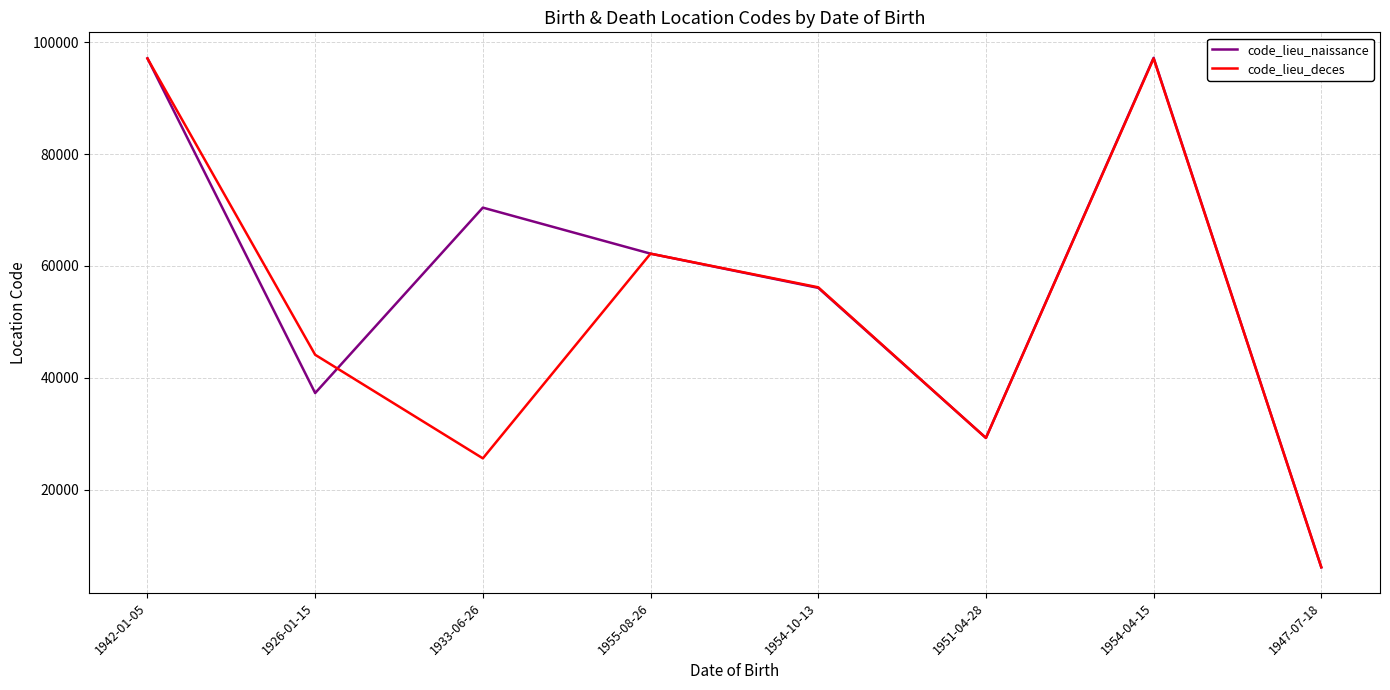

What is the total value across all series at 1933-06-26?

96007